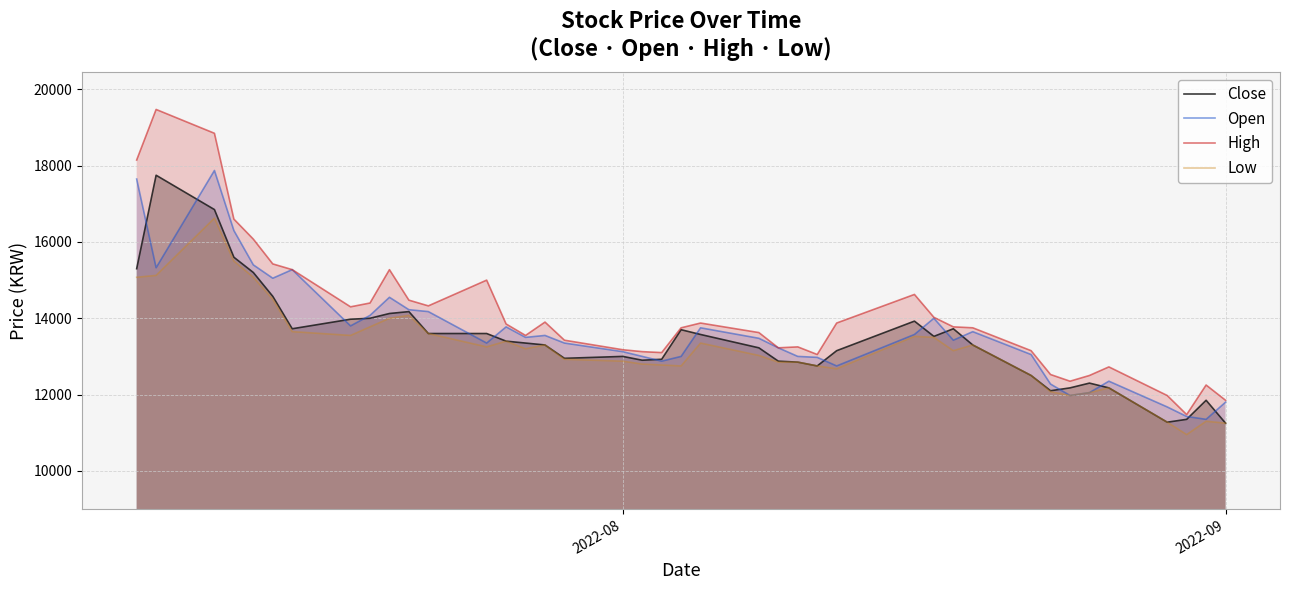

How many times do Close and Open cross each other?

16